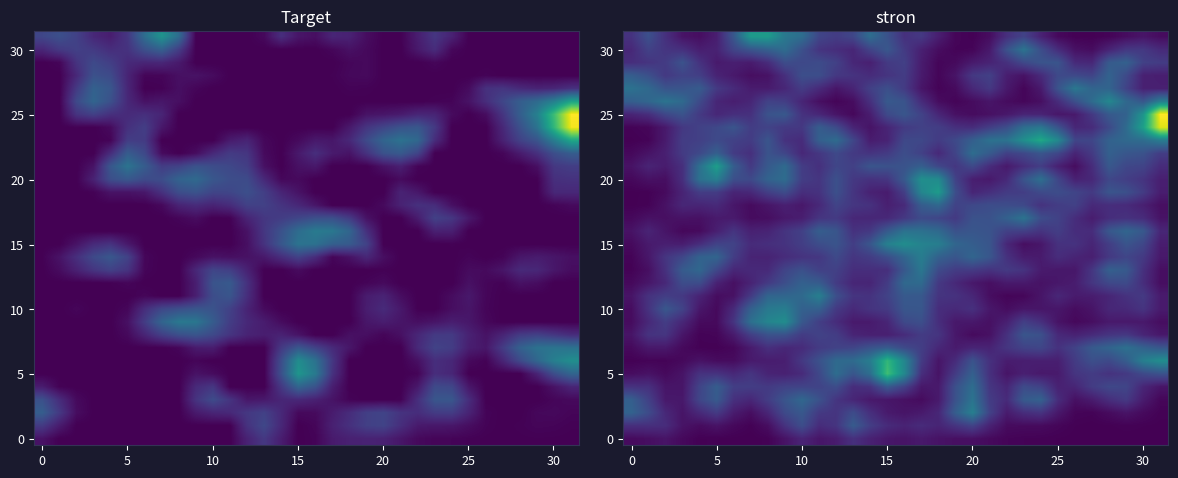

At which category does the chart reach its peak across all series?

31